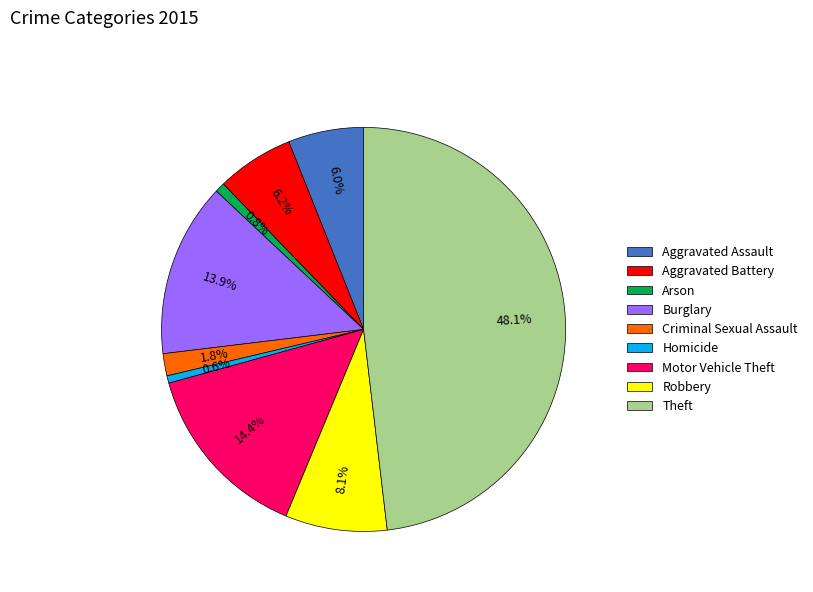

True or false: Criminal Sexual Assault accounts for 16% of the total.

False